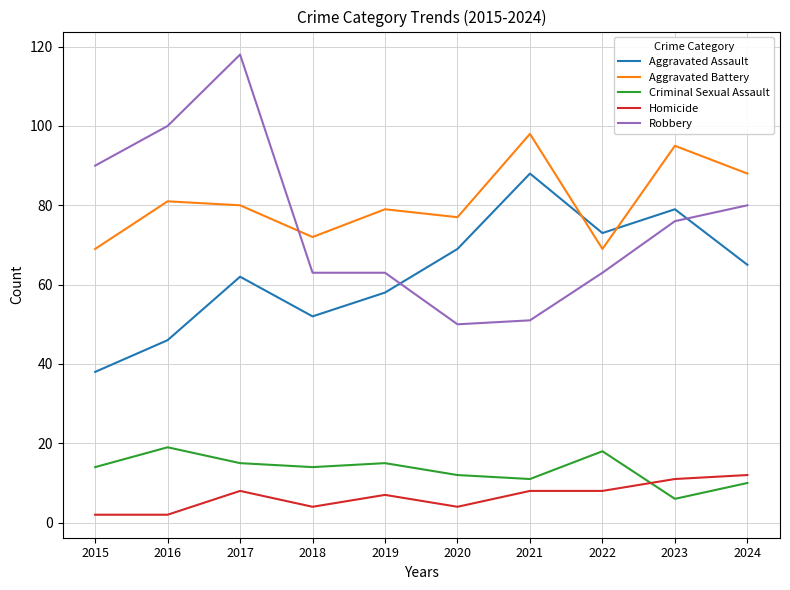

What is the difference between the maximum and minimum values in the Homicide series?

10